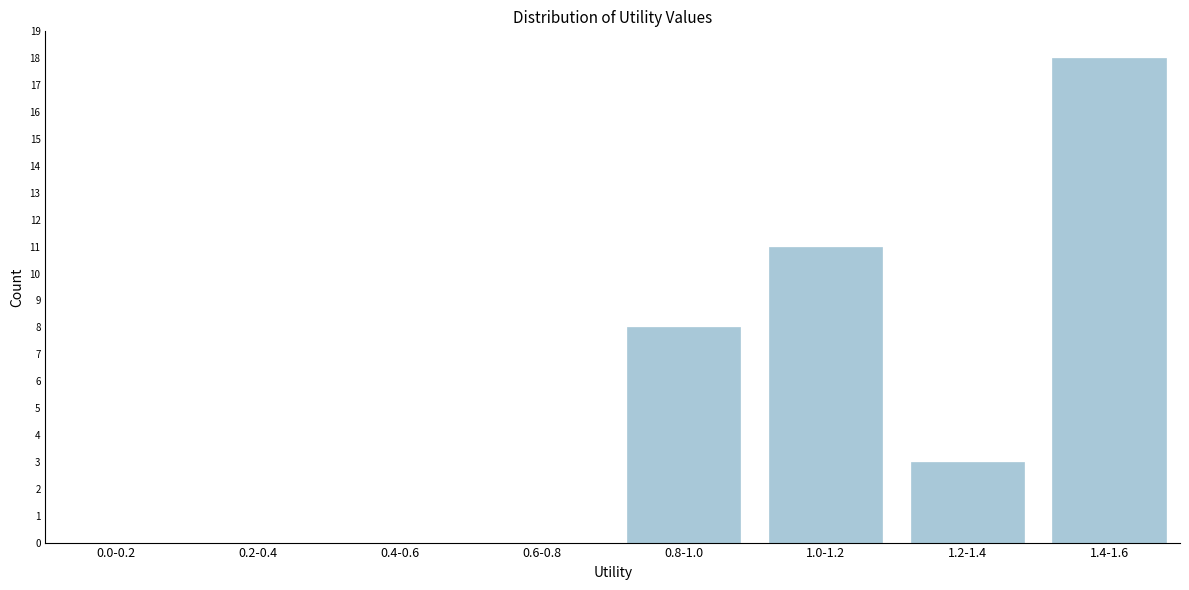

Reading left to right, transcribe all the data shown in this chart.

0.0-0.2=0	0.2-0.4=0	0.4-0.6=0	0.6-0.8=0	0.8-1.0=8	1.0-1.2=11	1.2-1.4=3	1.4-1.6=18